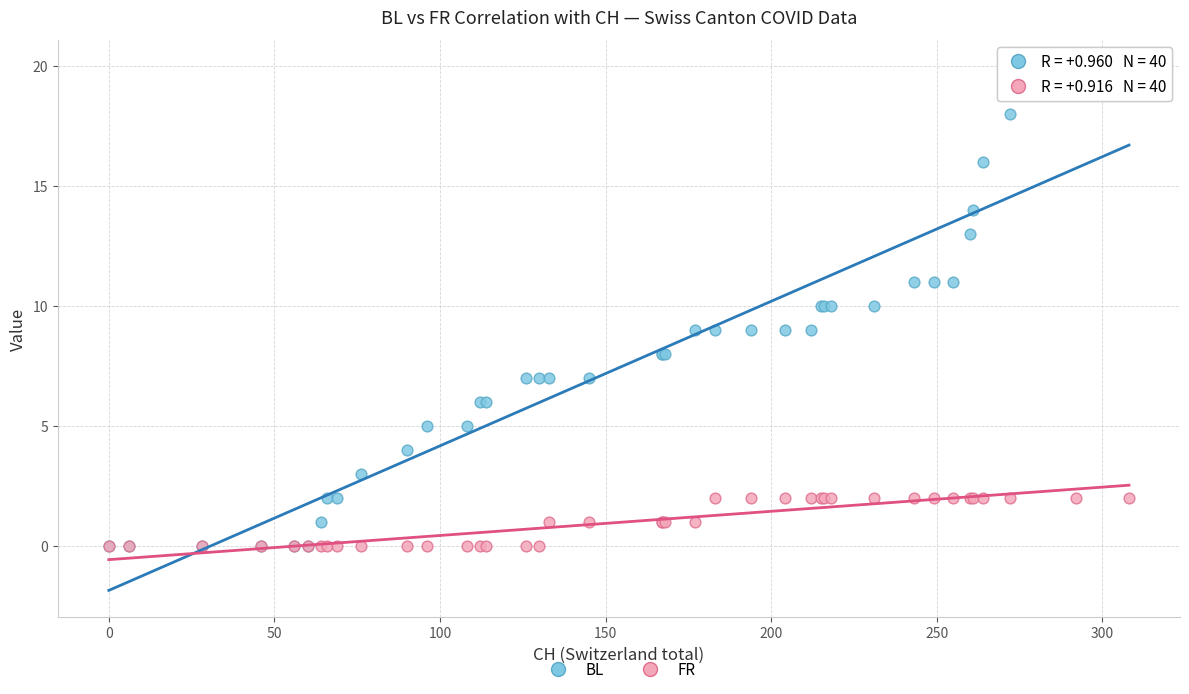

Which series contains the highest Y value?

BL